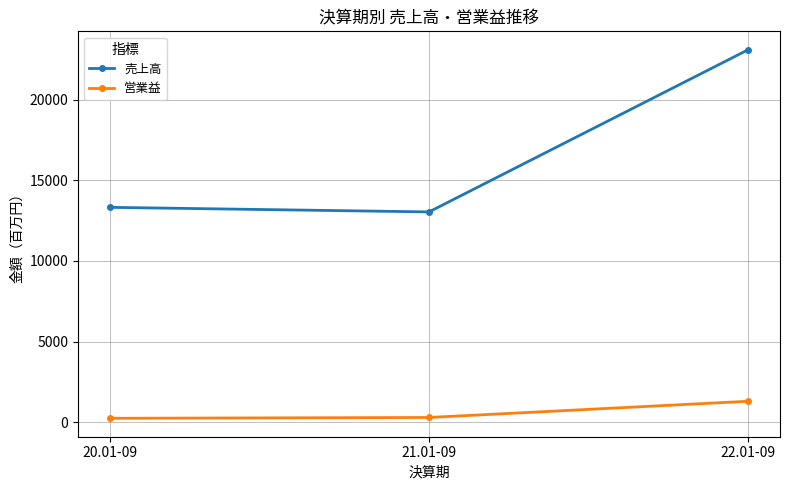

At which category is the sum across all series the highest?

22.01-09